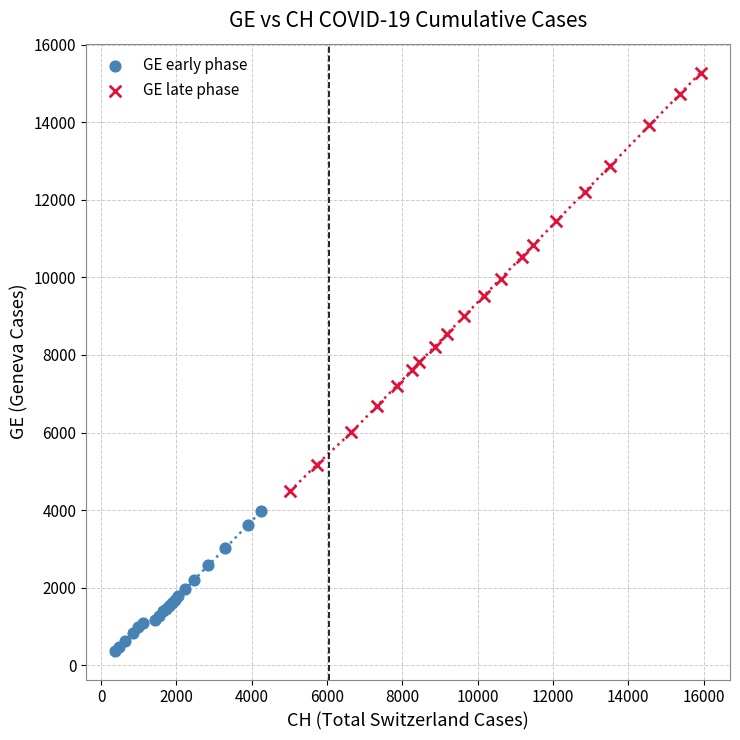

Which series contains the highest Y value?

GE late phase